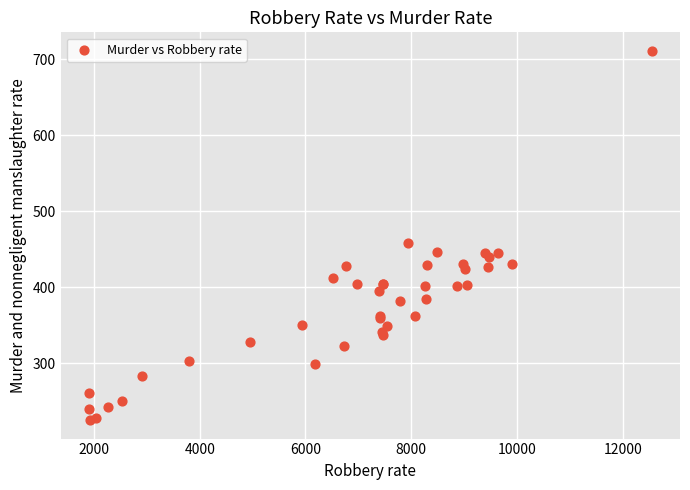

What Y value in the scatter plot is closest to 468?

458.5